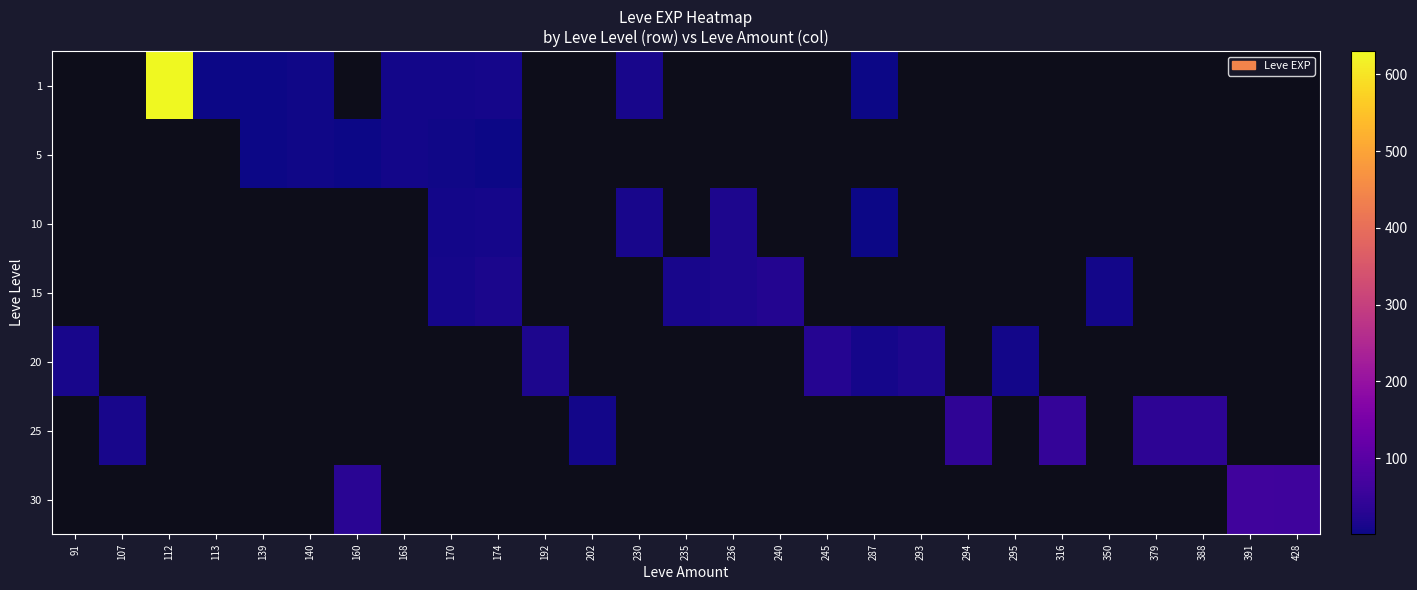

At which category does the chart reach its peak across all series?

112